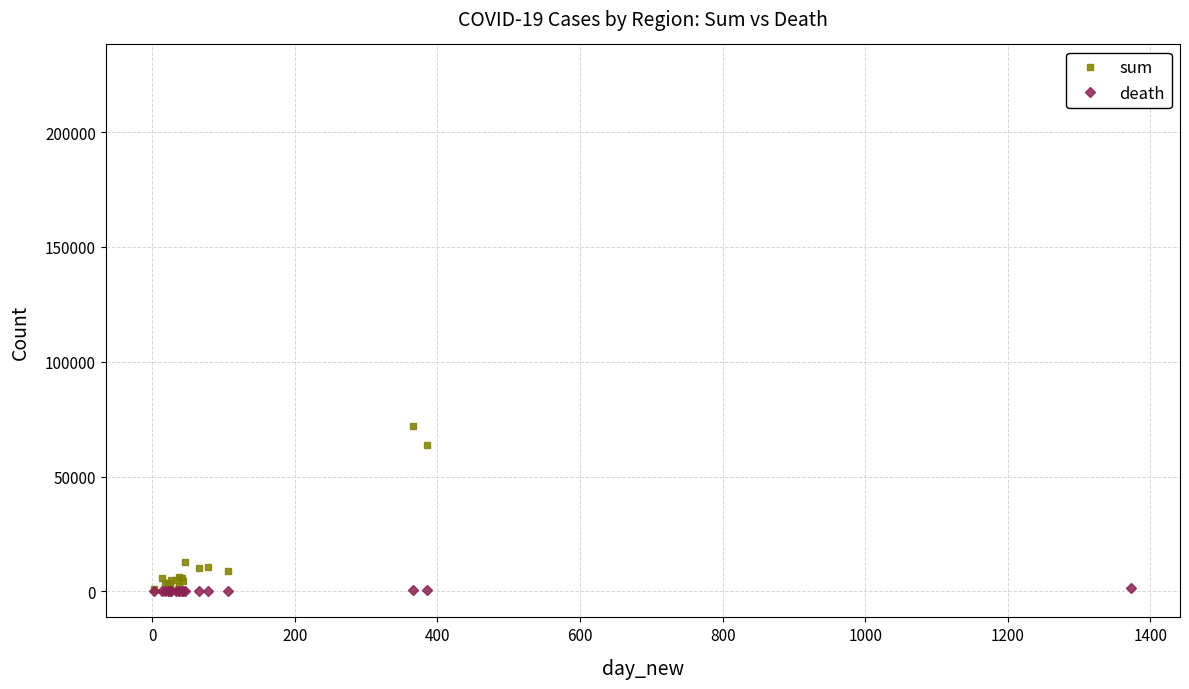

What is the total value across all series at 1400?

2180